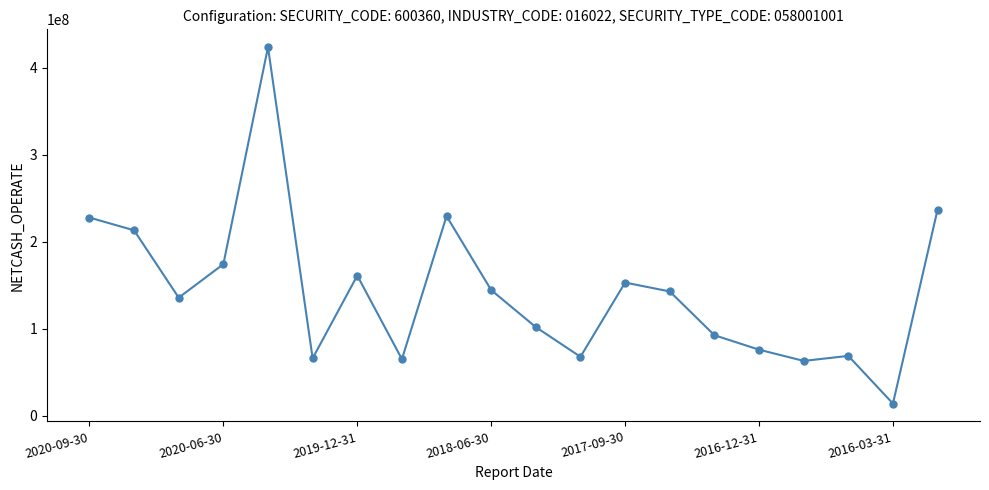

What is the value of the 15th point from the left?

92385697.7